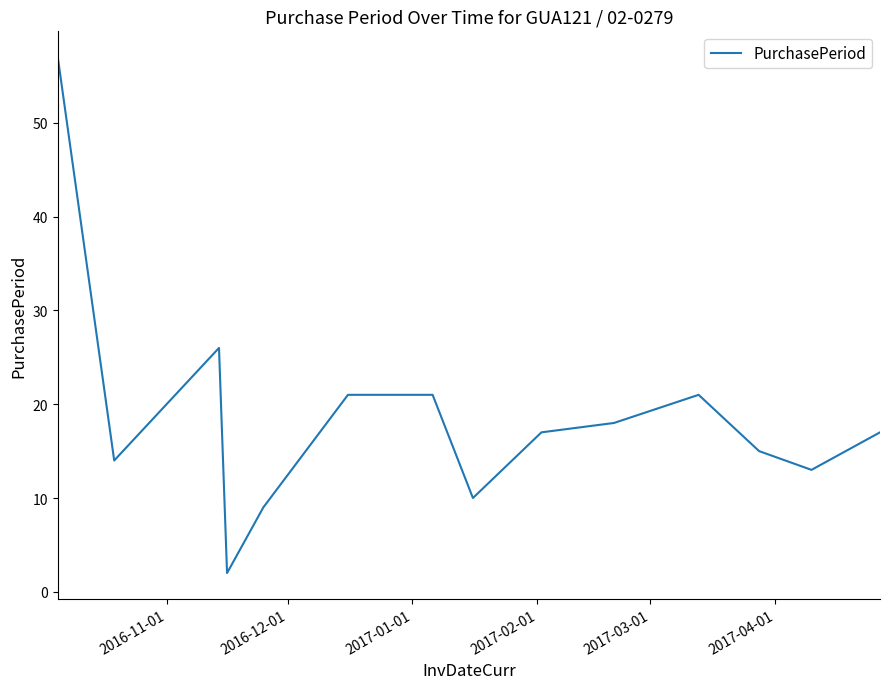

What is the greatest value displayed?

57